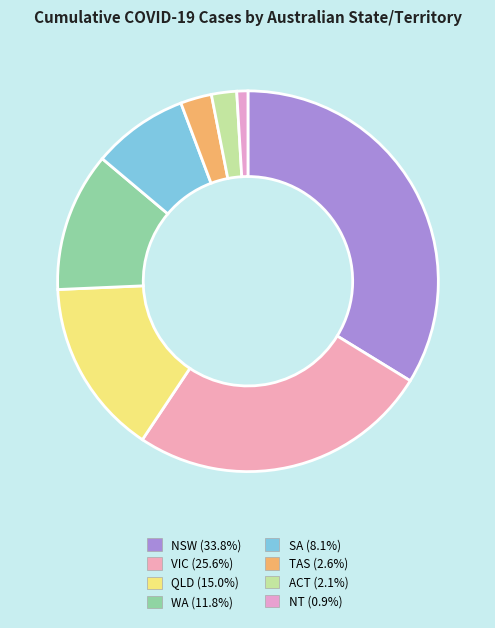

How many slices are in this pie chart?

8